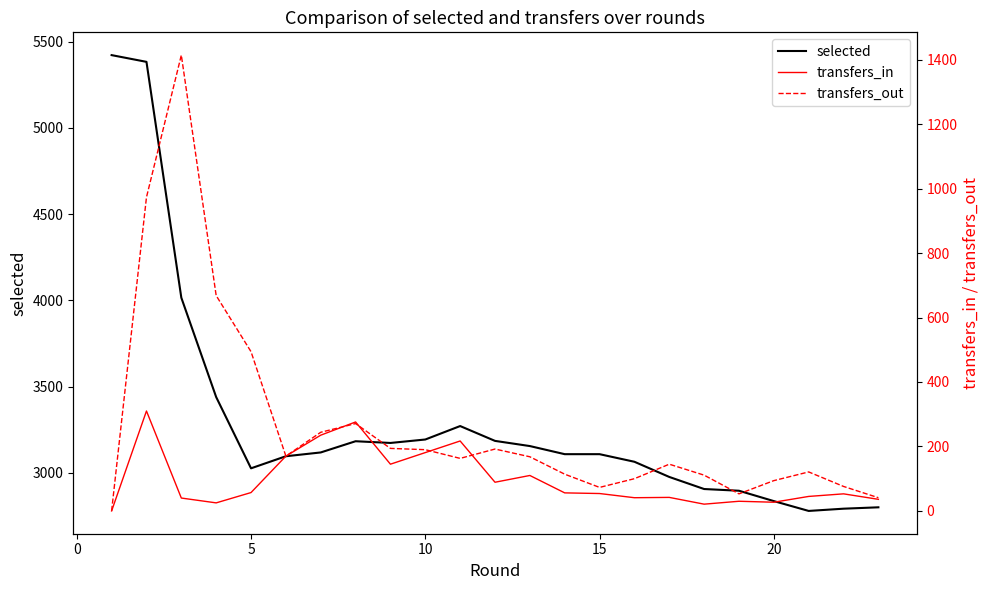

What is the minimum value for selected?

2780